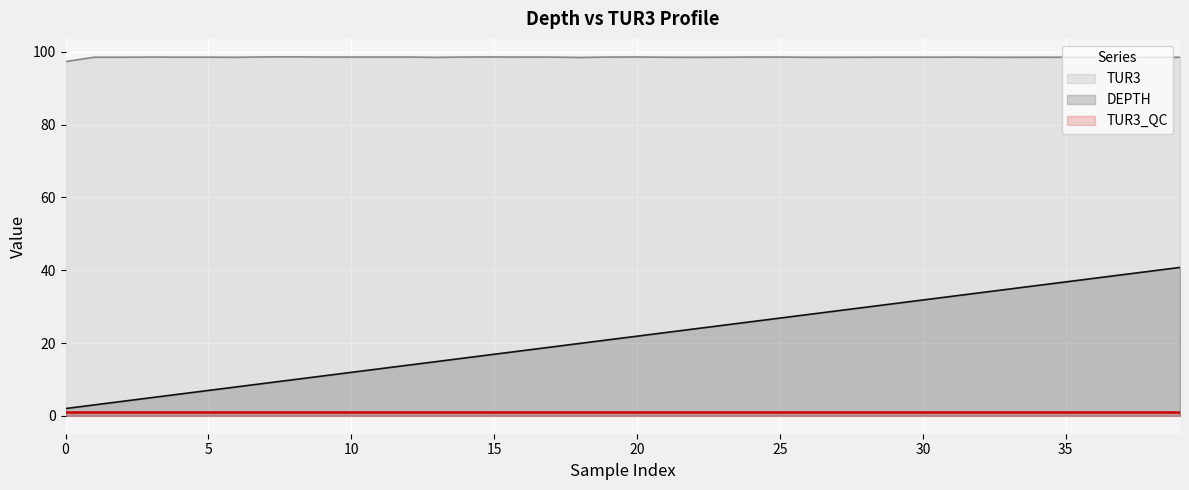

True or false: DEPTH and TUR3 intersect in this chart.

False